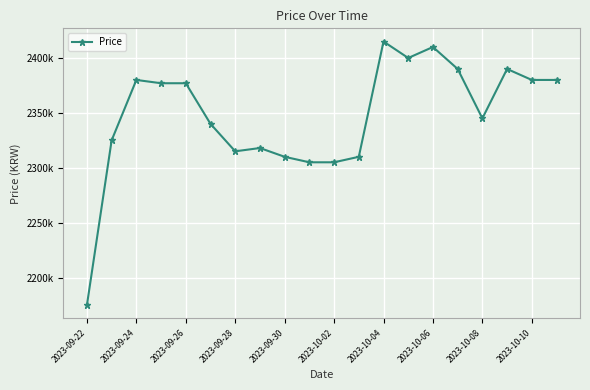

Does the chart have visible grid lines?

Yes